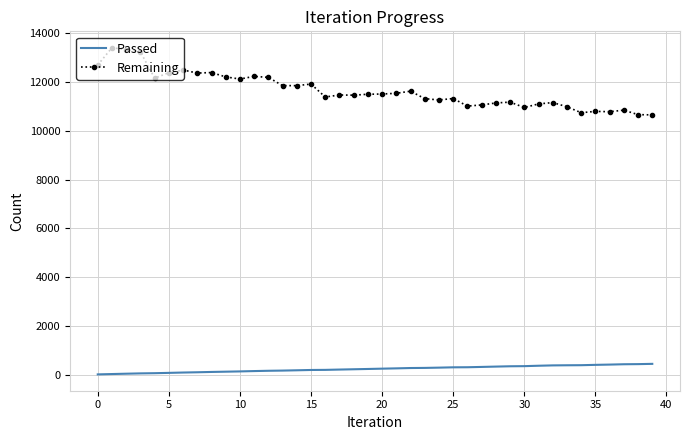

At how many categories does at least one series exceed 946?

40